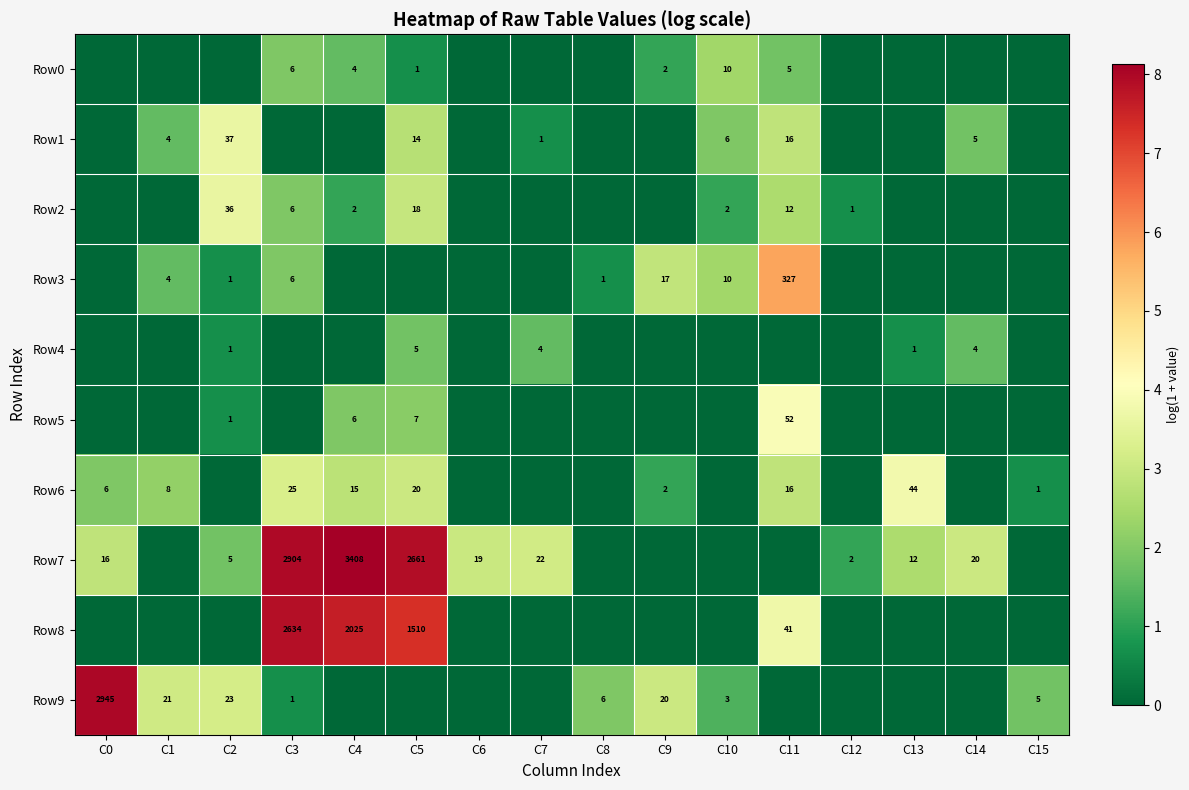

Is it true that Row2 equals 5.1 at C5?

False